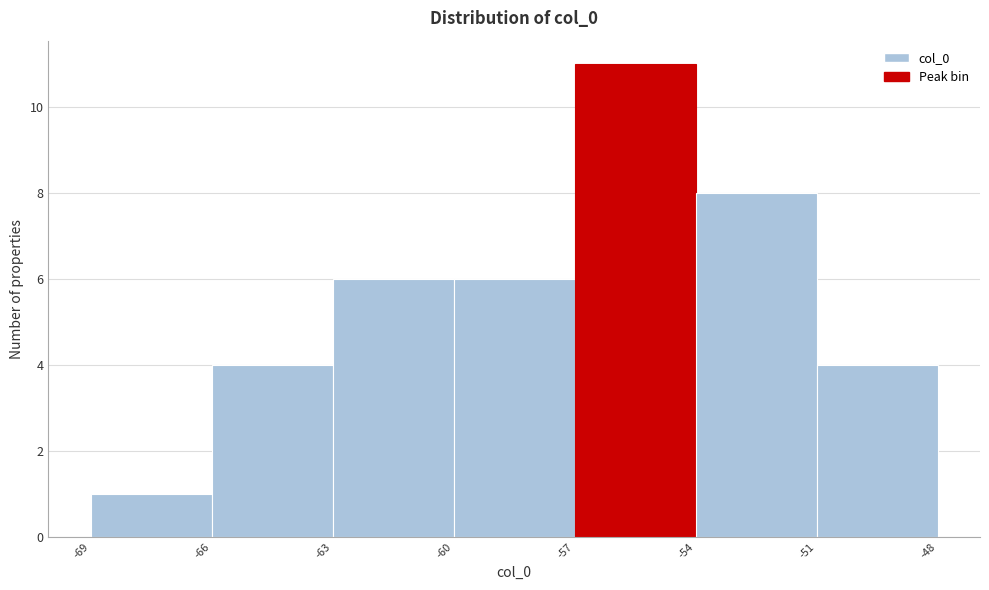

What is the height of the bar covering -54 to -51 on the x-axis? The values are not printed on the chart, so give them approximately, as read against the axis.

8